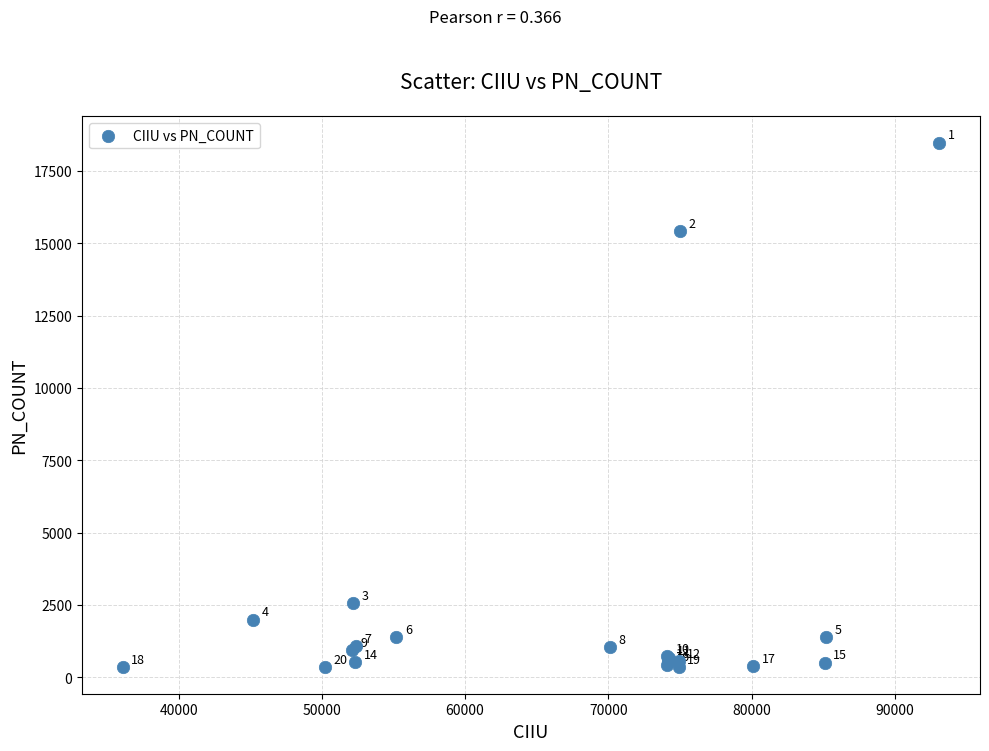

What Y value in the scatter plot is closest to 9411?

15428